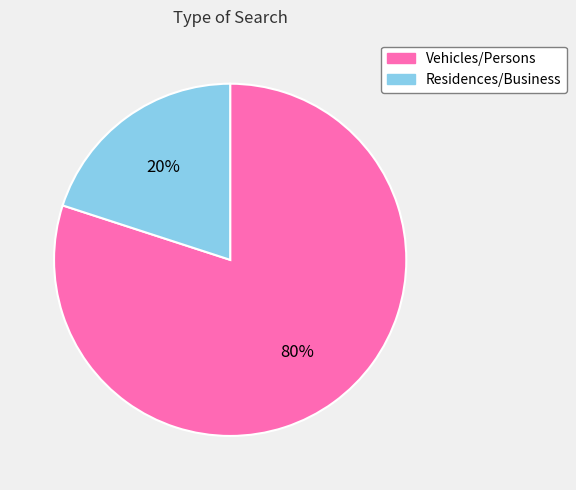

The Vehicles/Persons slice represents 80% of the pie. True or false?

True